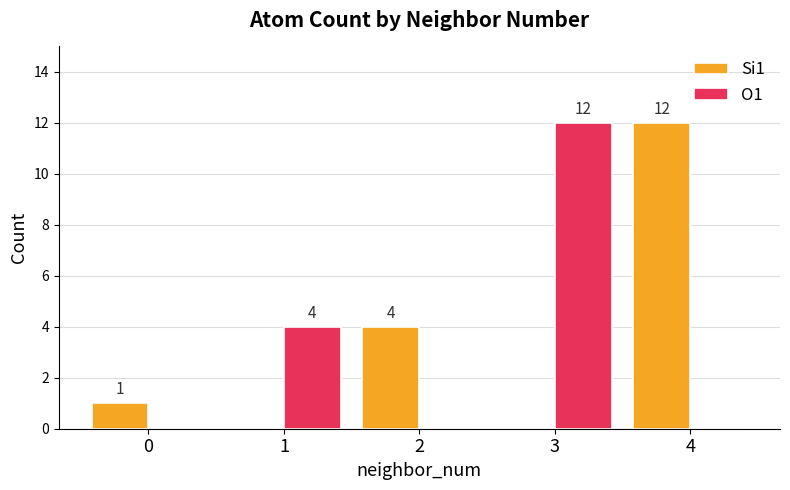

What is the sum of the O1 values at 3 and 1?

16